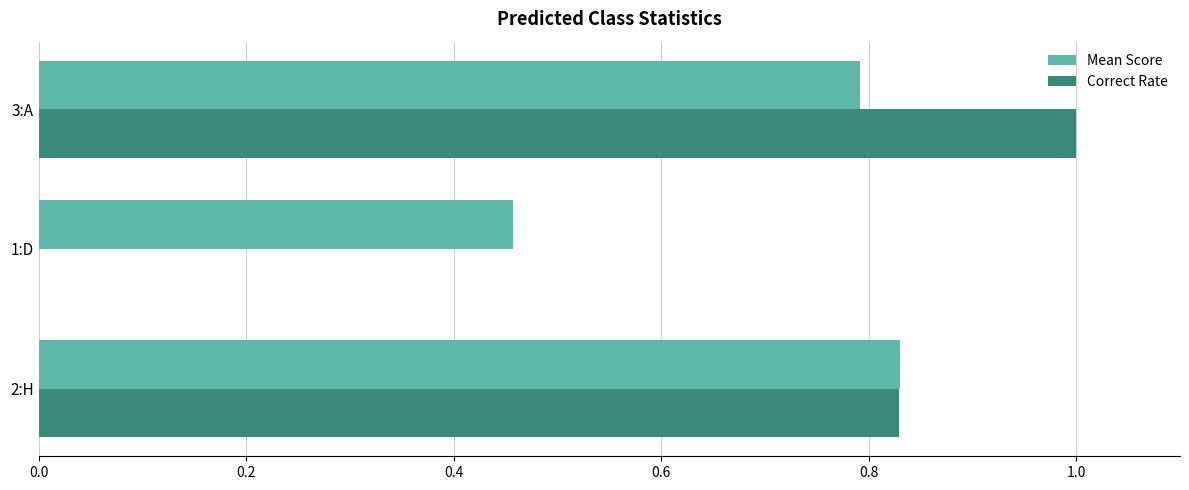

At which label does Correct Rate reach its peak?

3:A